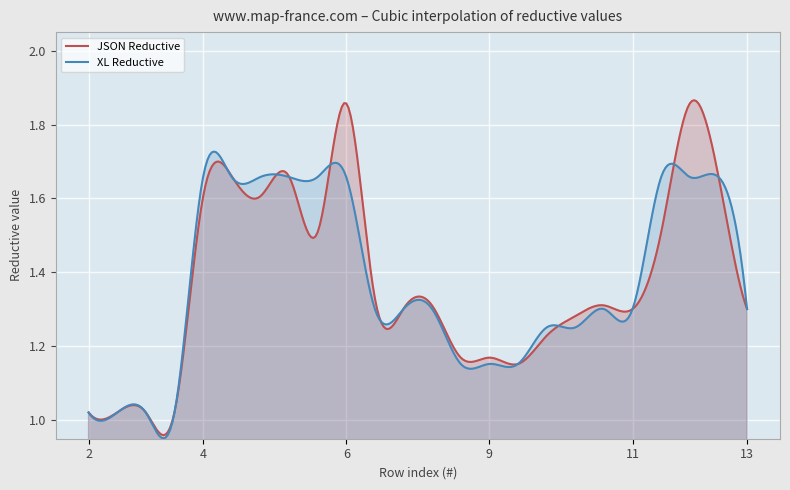

Reading left to right, extract all data points from this chart.

JSON Reductive: 2=1.0	2=1.0	3=1.0	3=1.0	4=1.6	4=1.7	5=1.6	5=1.7	6=1.5	6=1.9	7=1.3	7=1.3	8=1.3	9=1.2	9=1.2	9=1.2	10=1.2	10=1.3	11=1.3	11=1.3	12=1.5	12=1.9	12=1.7	13=1.3
XL Reductive: 2=1.0	2=1.0	3=1.0	3=1.0	4=1.7	4=1.7	5=1.7	5=1.7	6=1.7	6=1.7	7=1.3	7=1.3	8=1.3	9=1.2	9=1.2	9=1.2	10=1.3	10=1.3	11=1.3	11=1.3	12=1.7	12=1.7	12=1.7	13=1.3